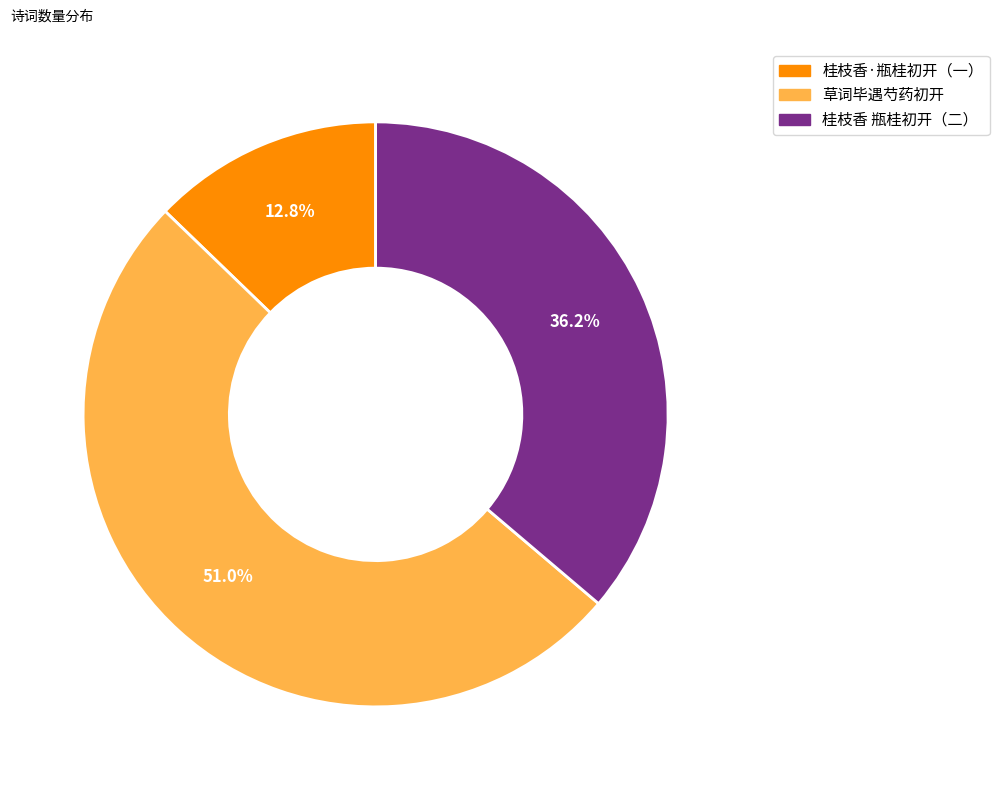

Is there any slice that represents more than half of the pie?

Yes